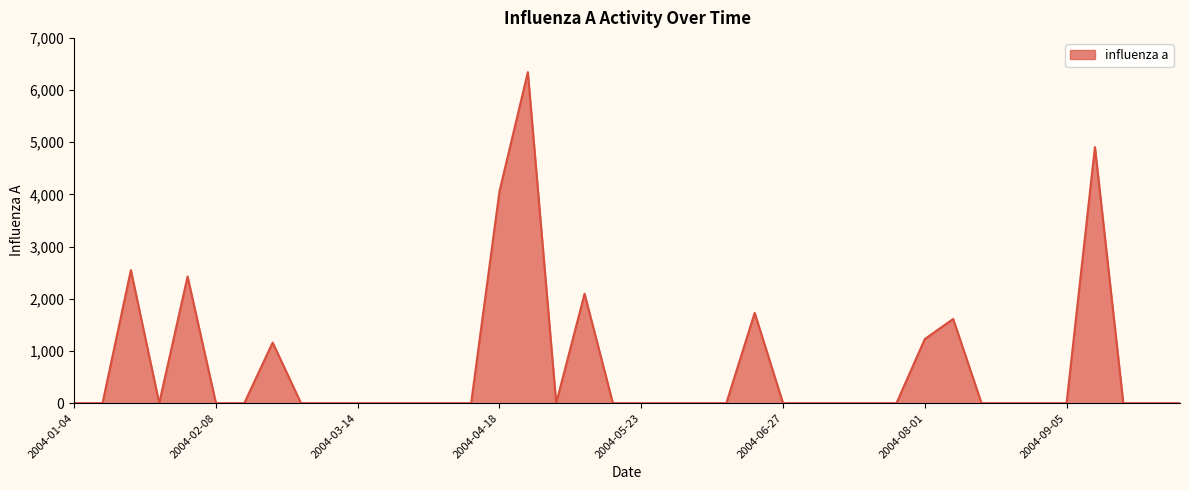

Rank the categories by value from highest to lowest.

2004-04-25, 2004-09-12, 2004-04-18, 2004-01-18, 2004-02-01, 2004-05-09, 2004-06-20, 2004-08-08, 2004-08-01, 2004-02-22, 2004-01-04, 2004-01-11, 2004-01-25, 2004-02-08, 2004-02-15, 2004-02-29, 2004-03-07, 2004-03-14, 2004-03-21, 2004-03-28, 2004-04-04, 2004-04-11, 2004-05-02, 2004-05-16, 2004-05-23, 2004-05-30, 2004-06-06, 2004-06-13, 2004-06-27, 2004-07-04, 2004-07-11, 2004-07-18, 2004-07-25, 2004-08-15, 2004-08-22, 2004-08-29, 2004-09-05, 2004-09-19, 2004-09-26, 2004-10-03